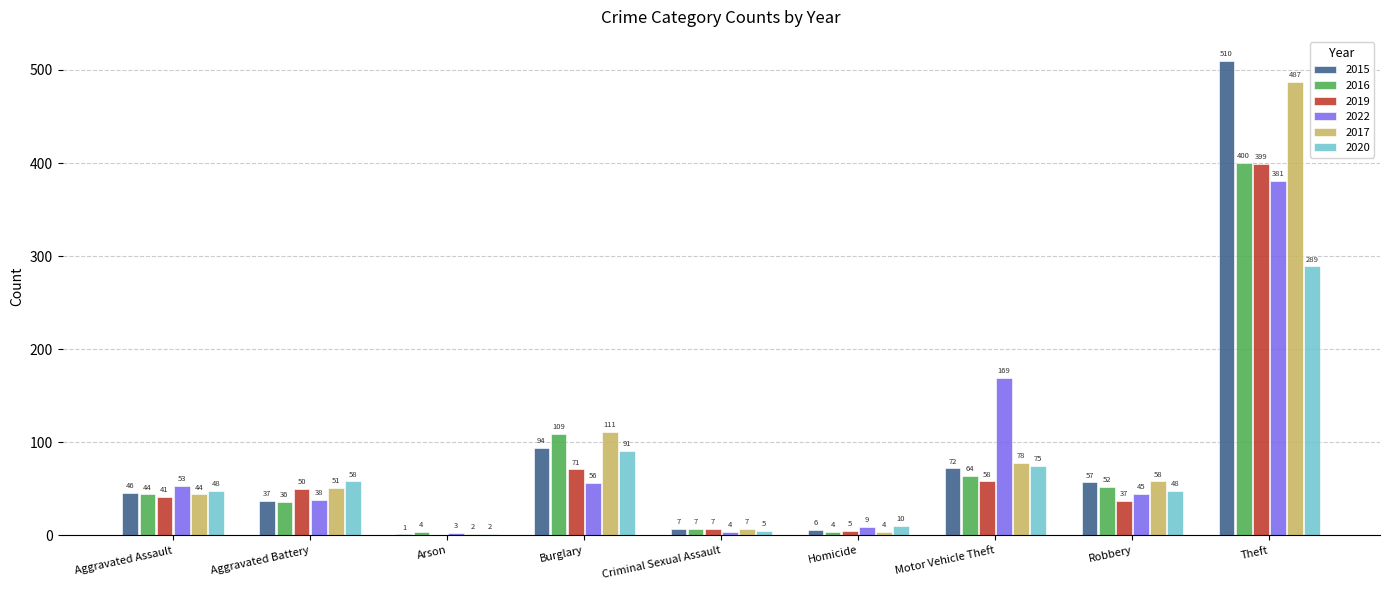

Is it true that 2020 equals 47 at Burglary?

False